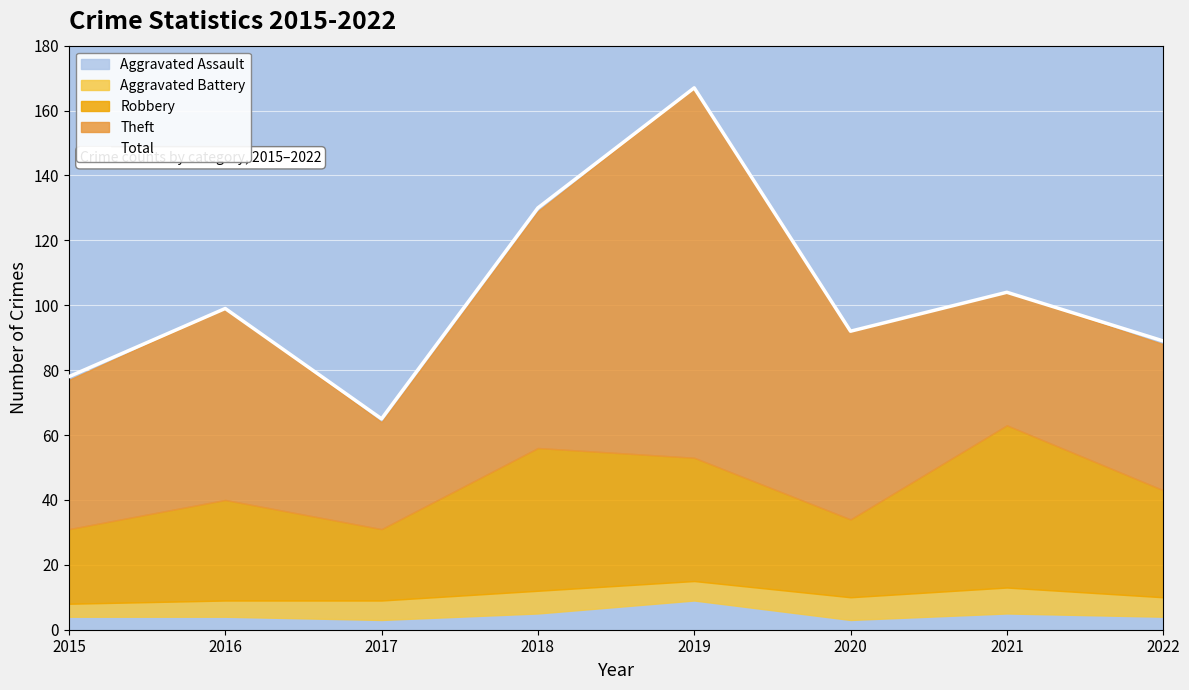

What is the difference between the second highest and second lowest values?

52